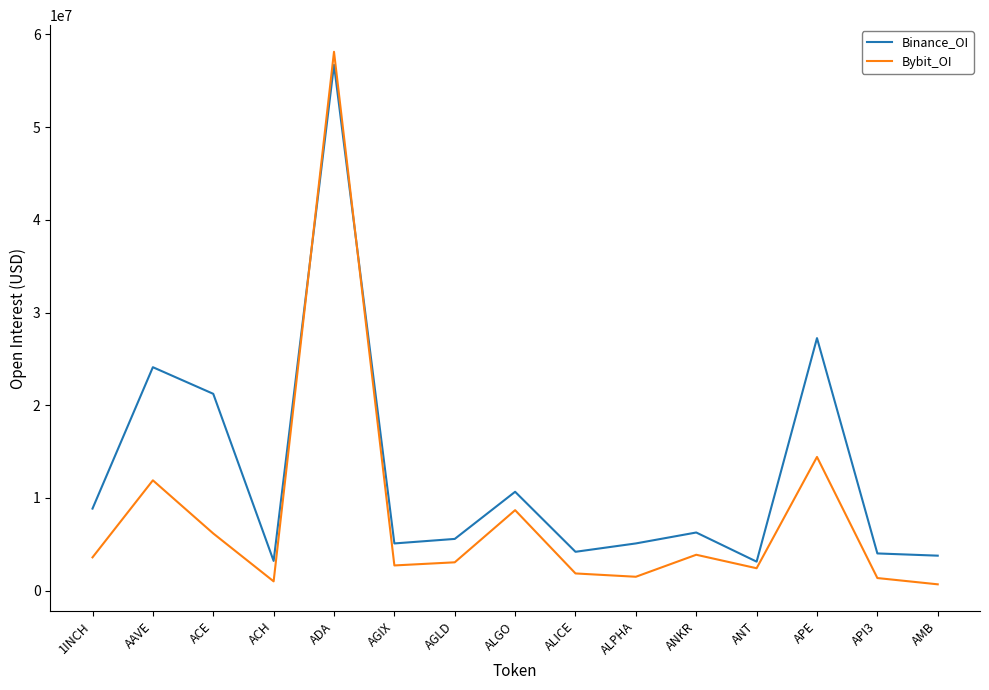

Rank the series by their average value, from highest to lowest.

Binance_OI, Bybit_OI